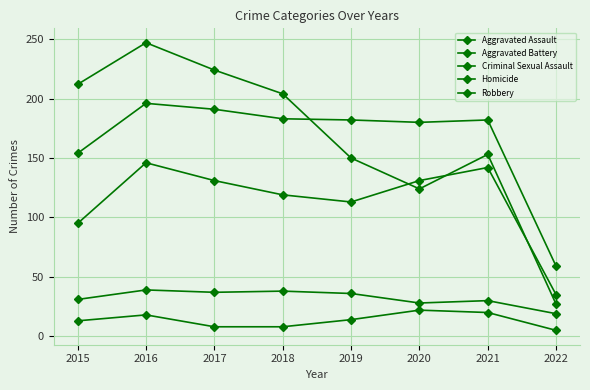

How many data points does each series have?

8